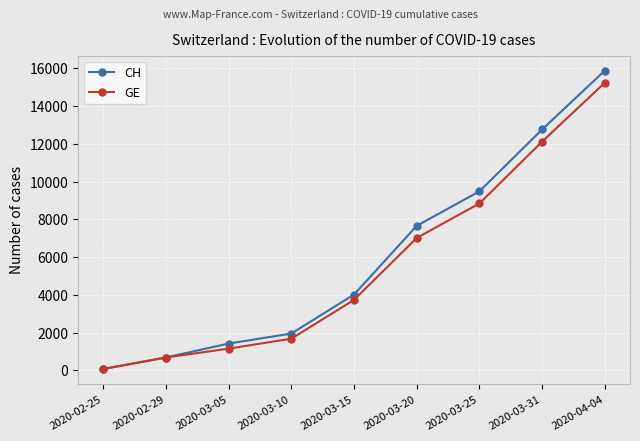

What is the label of the 2nd point from the left?

2020-02-29